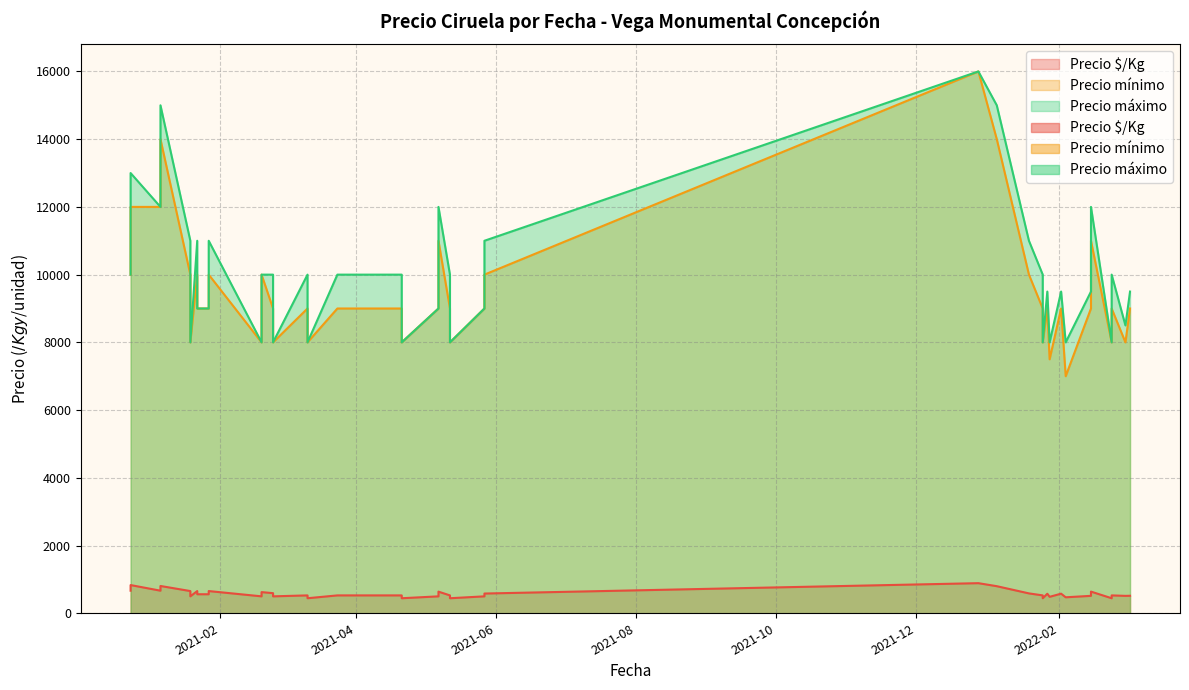

Is it true that Precio máximo equals 6076 at 2021-01-22?

False